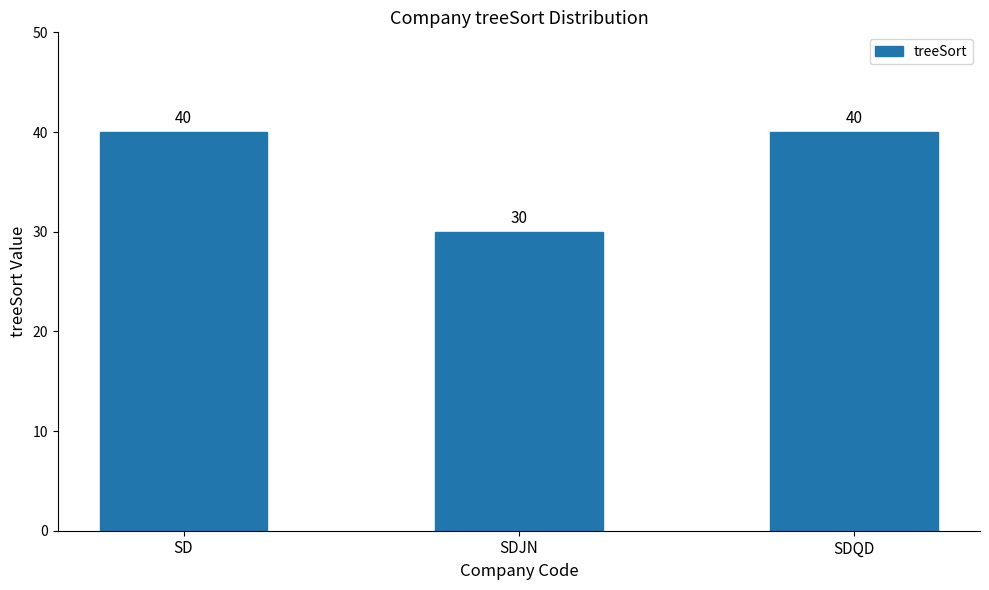

How many bars are there in total?

3